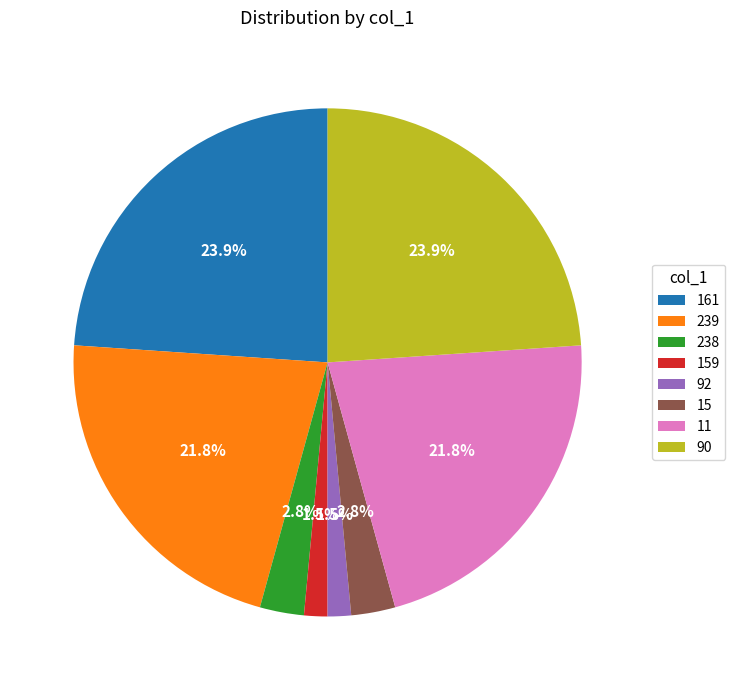

Between 11 and 15, which is larger?

11